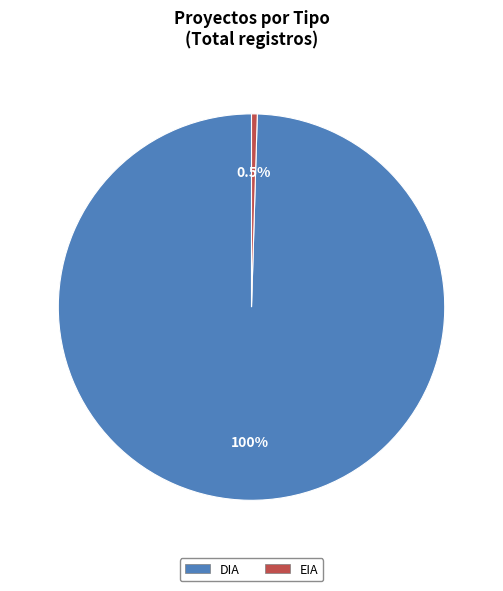

Between DIA and EIA, which is larger?

DIA